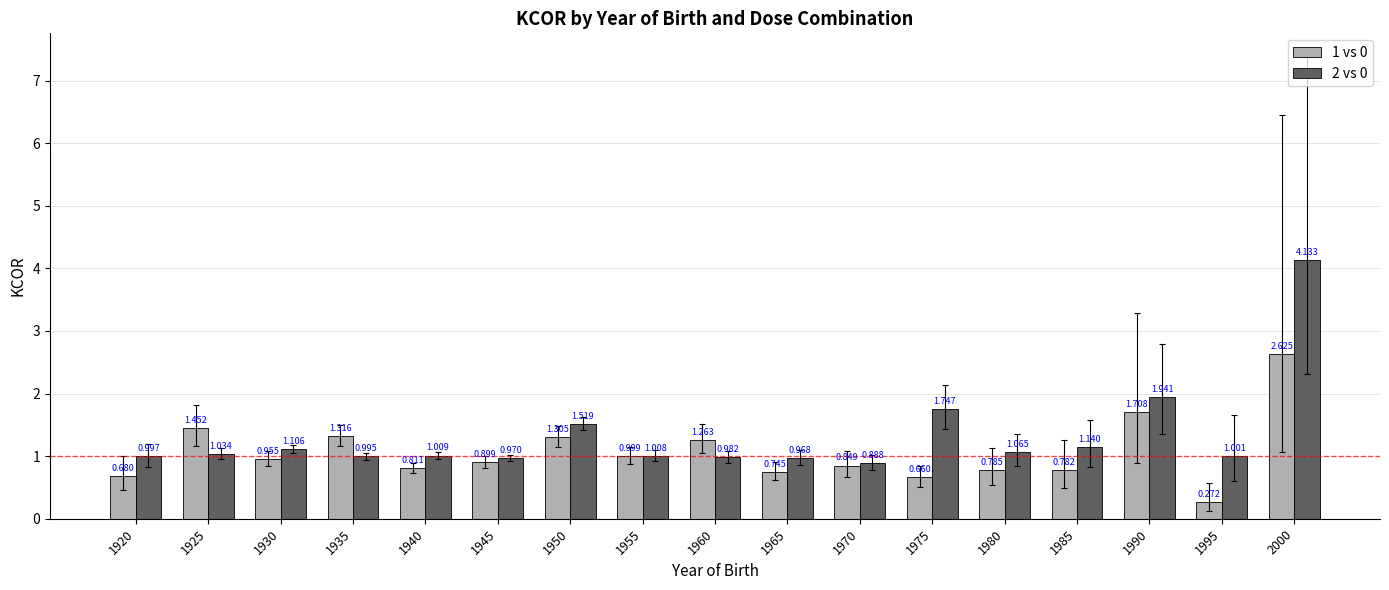

The 2 vs 0 series shows 0.3 at 1955. True or false?

False